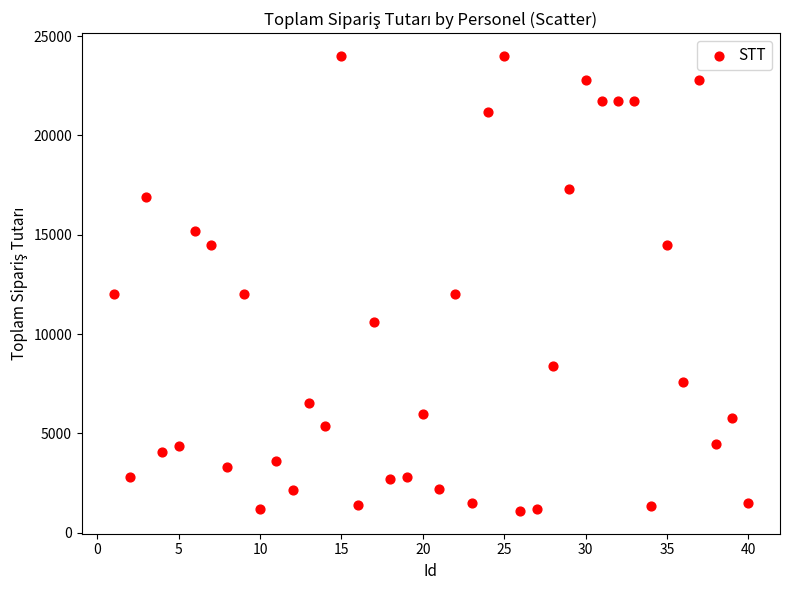

What is the range of Y values (max minus min)?

22900